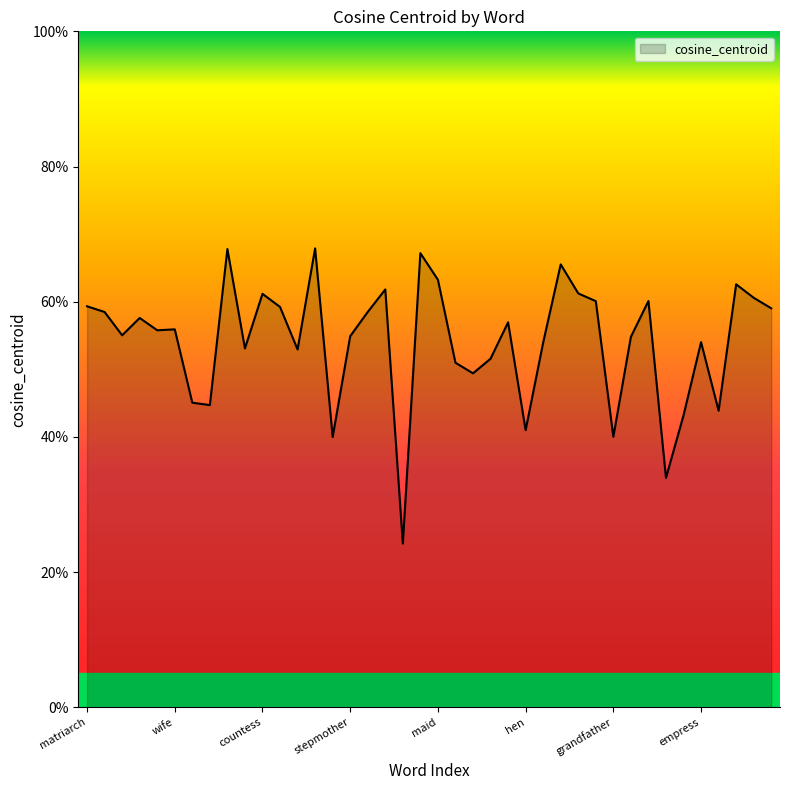

How many points are lower than both their immediate neighbors (excluding endpoints)?

12